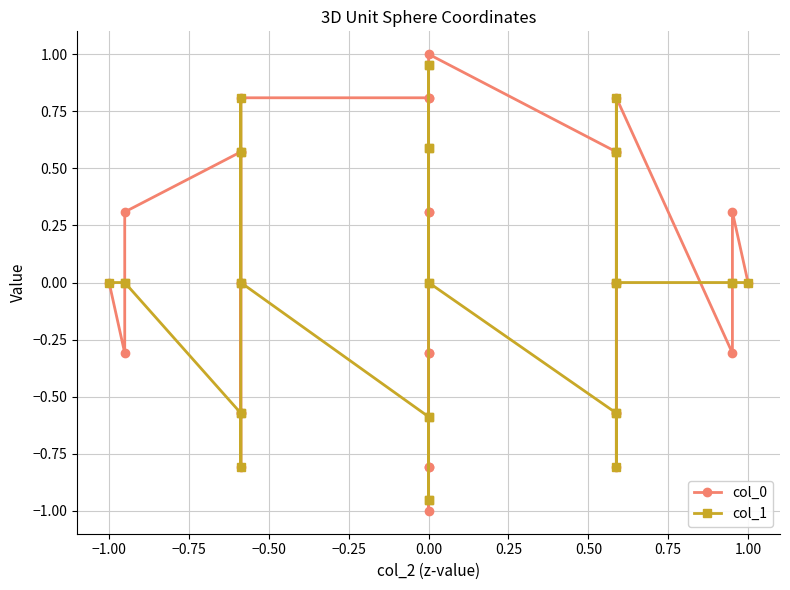

How many lines are shown in the chart?

2